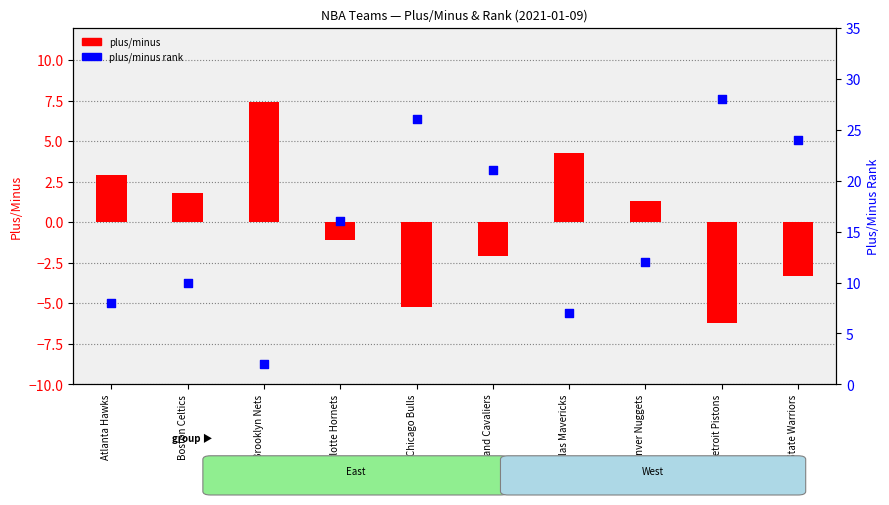

At which category is the sum across all series the highest?

Detroit Pistons